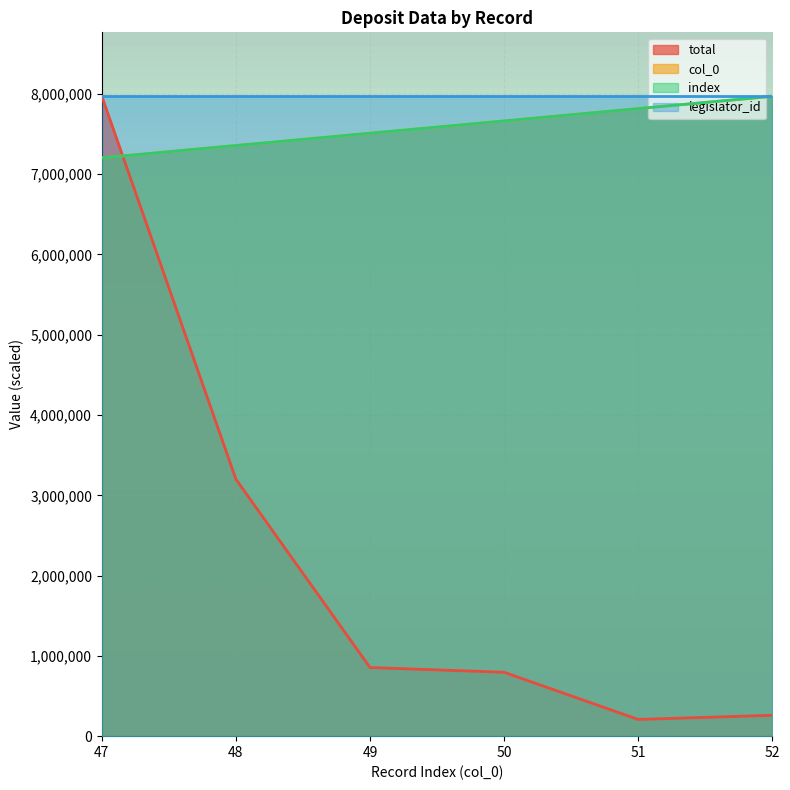

What is the spread (max minus min) of values at 49?

6655125.6